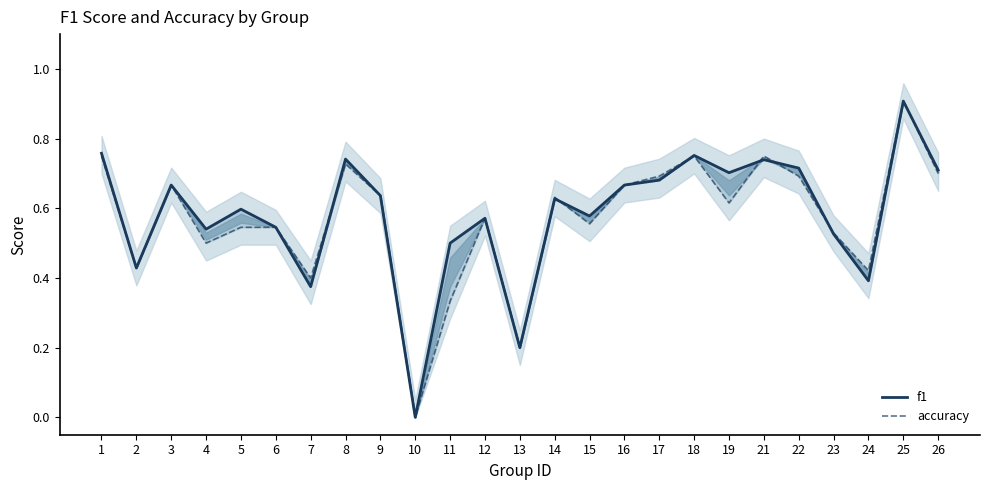

Is the value of f1 at 8 greater than the value of accuracy at 17?

Yes